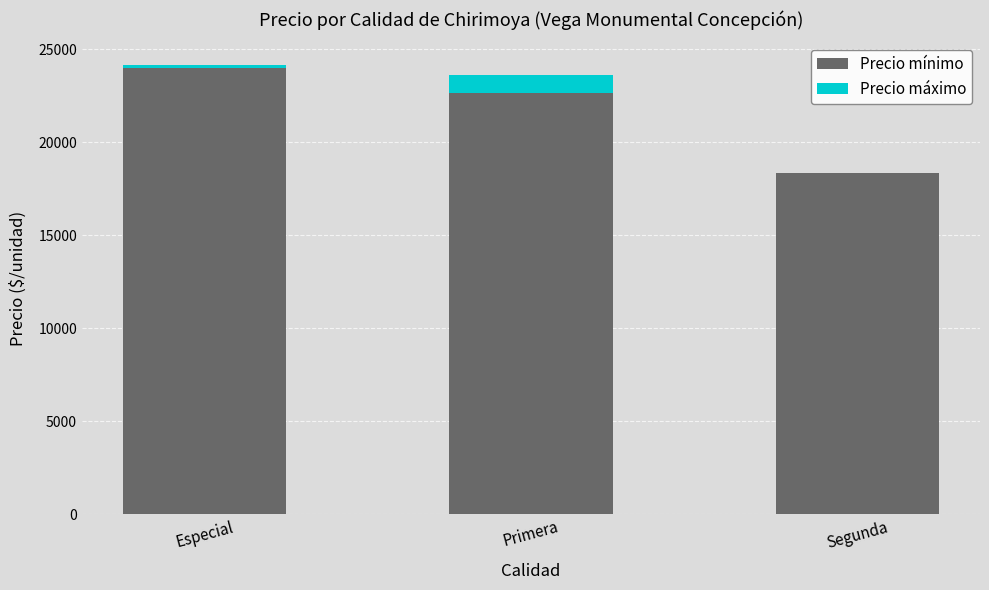

The Precio mínimo series shows 18333 at Segunda. True or false?

True